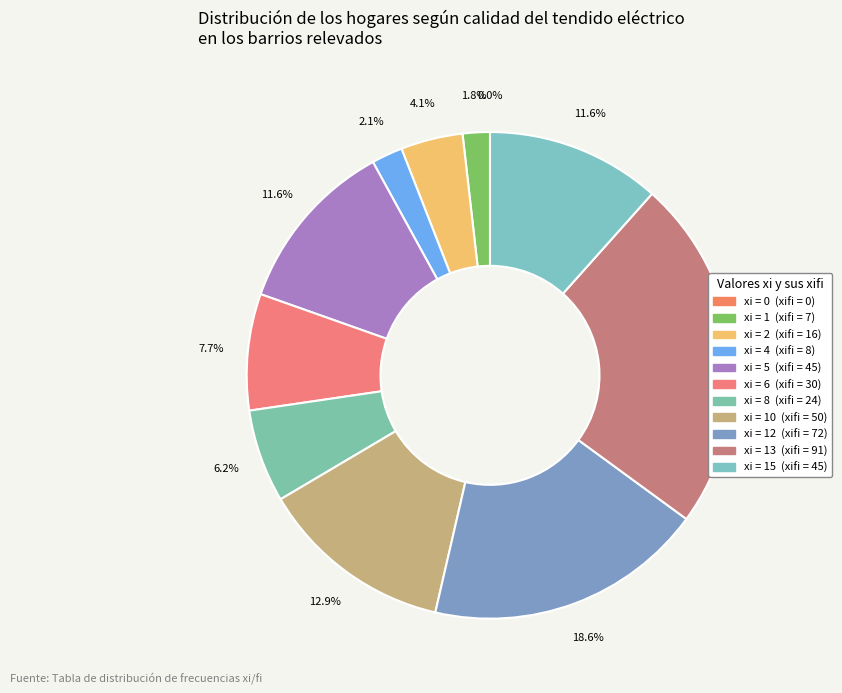

What percentage is NOT represented by 6?

92.3%